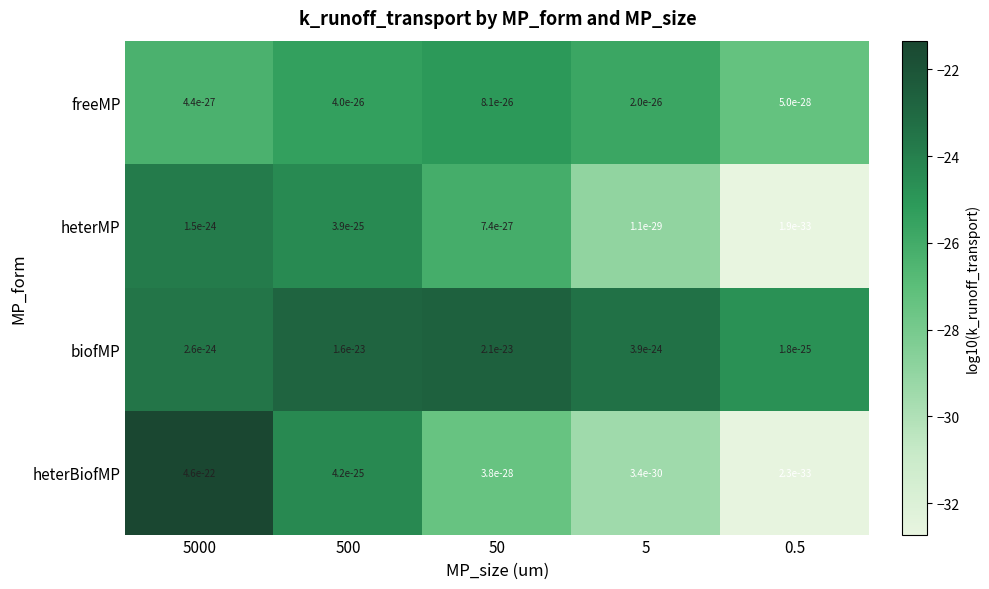

What is the difference between the highest and lowest values at 50?

4.7